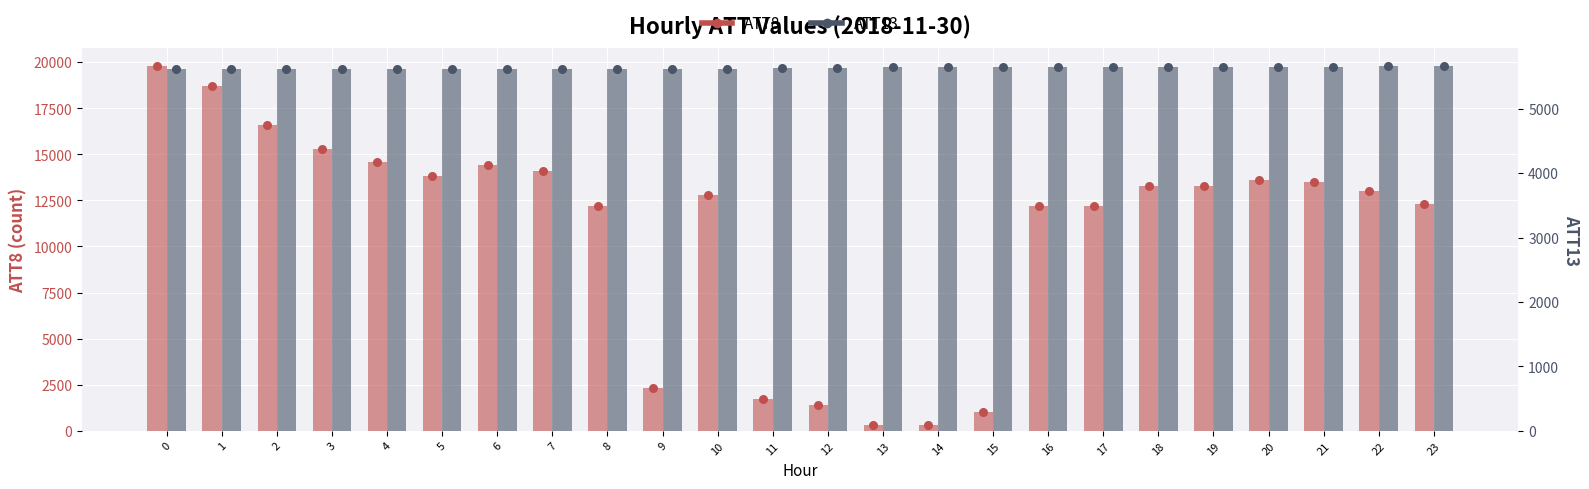

What is the total value across all series at 3?

20915.5